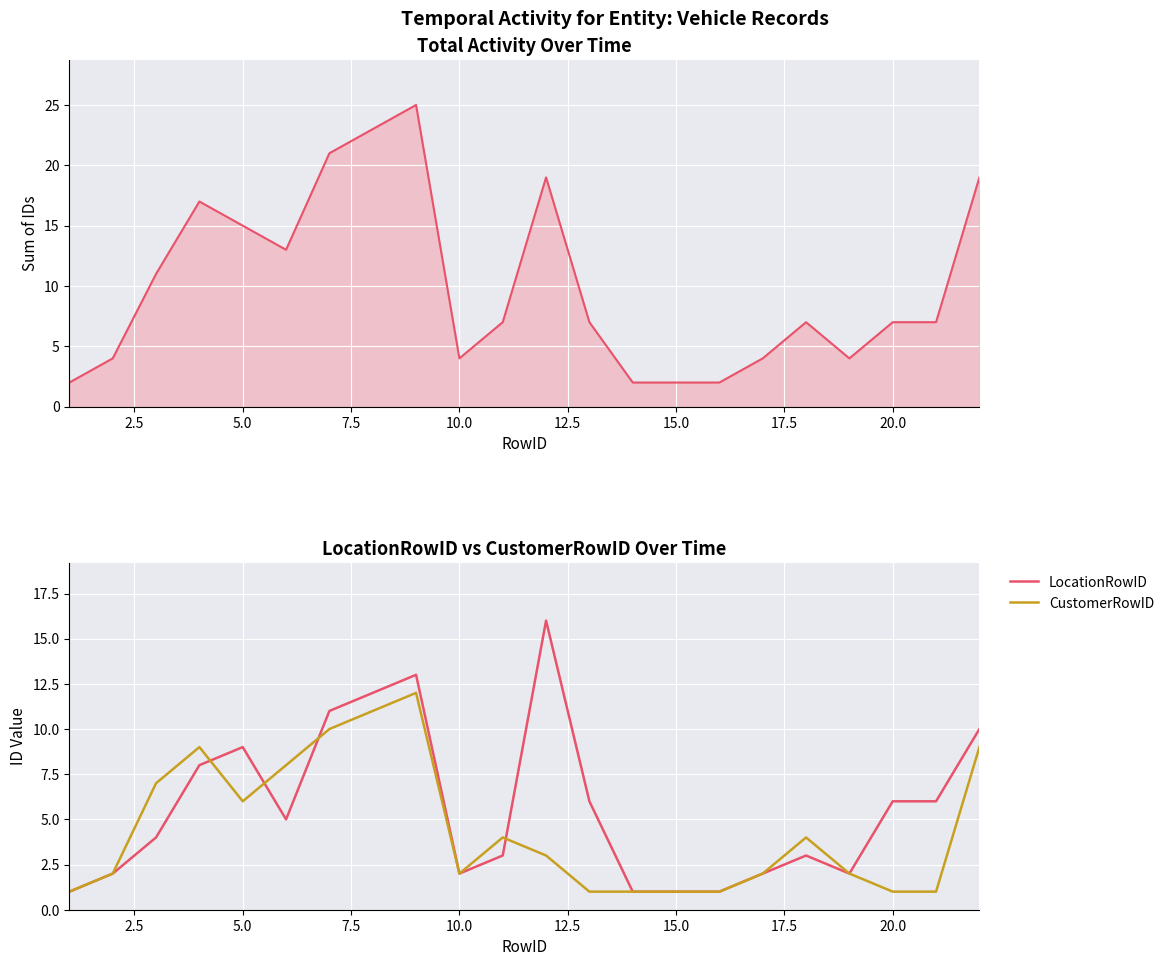

True or false: LocationRowID has more than 1 points higher than both neighbors.

True